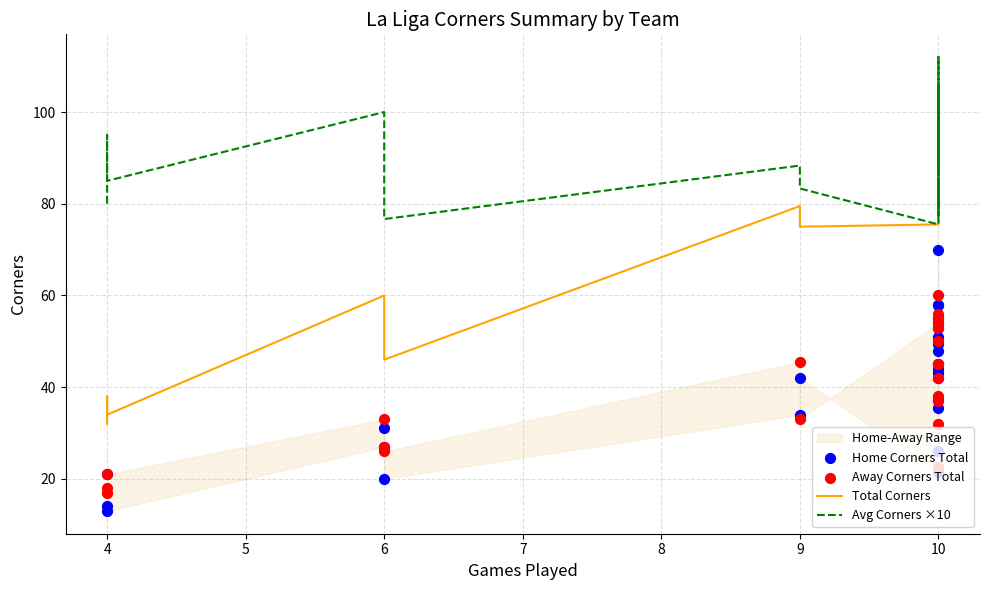

At which category is the sum across all series the highest?

10